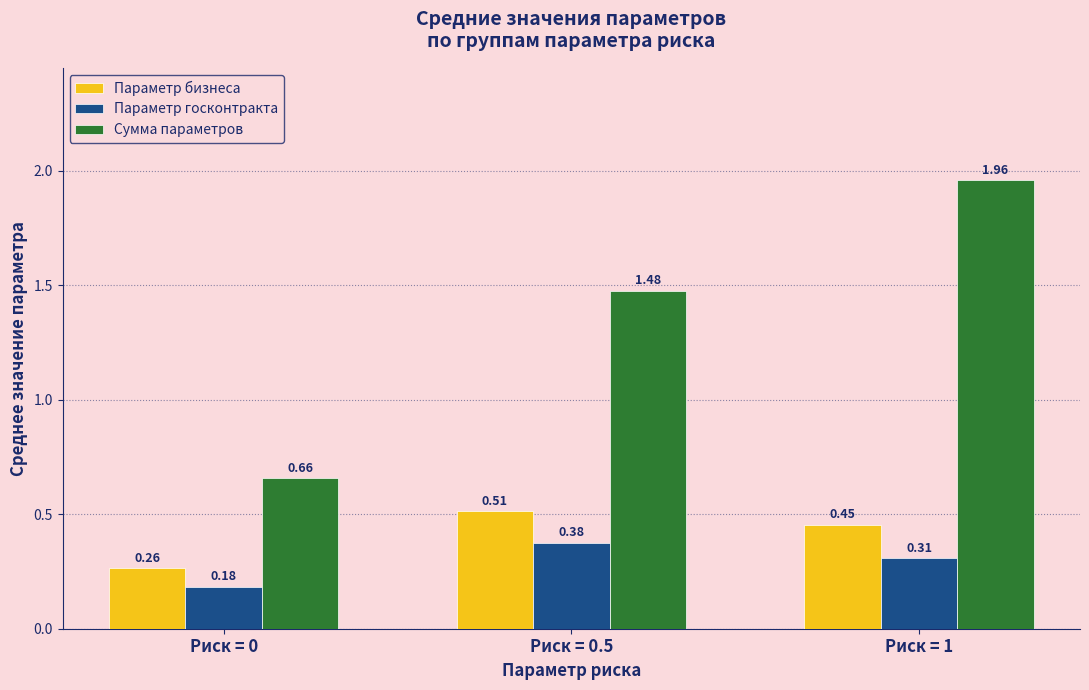

How many groups of bars are there?

3